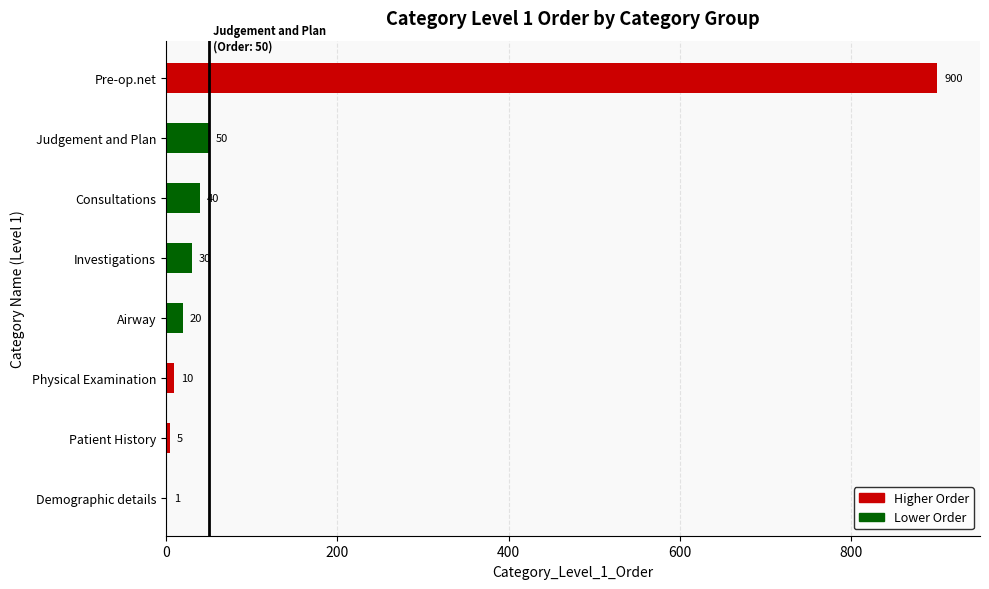

What is the sum of all values?

1056